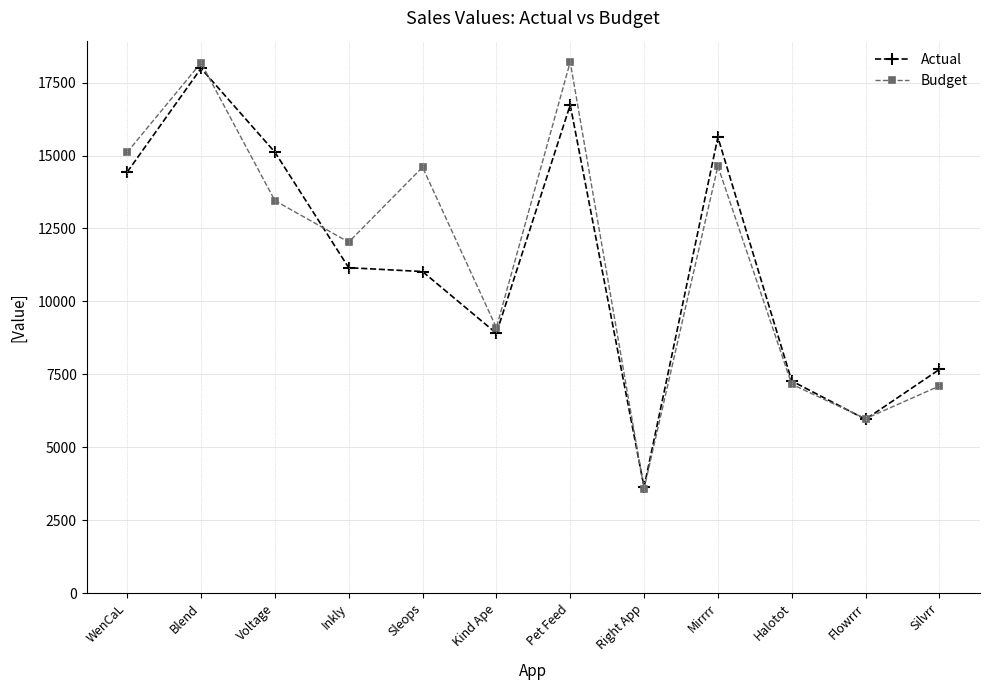

What is the difference between the Budget values at Blend and Right App?

14602